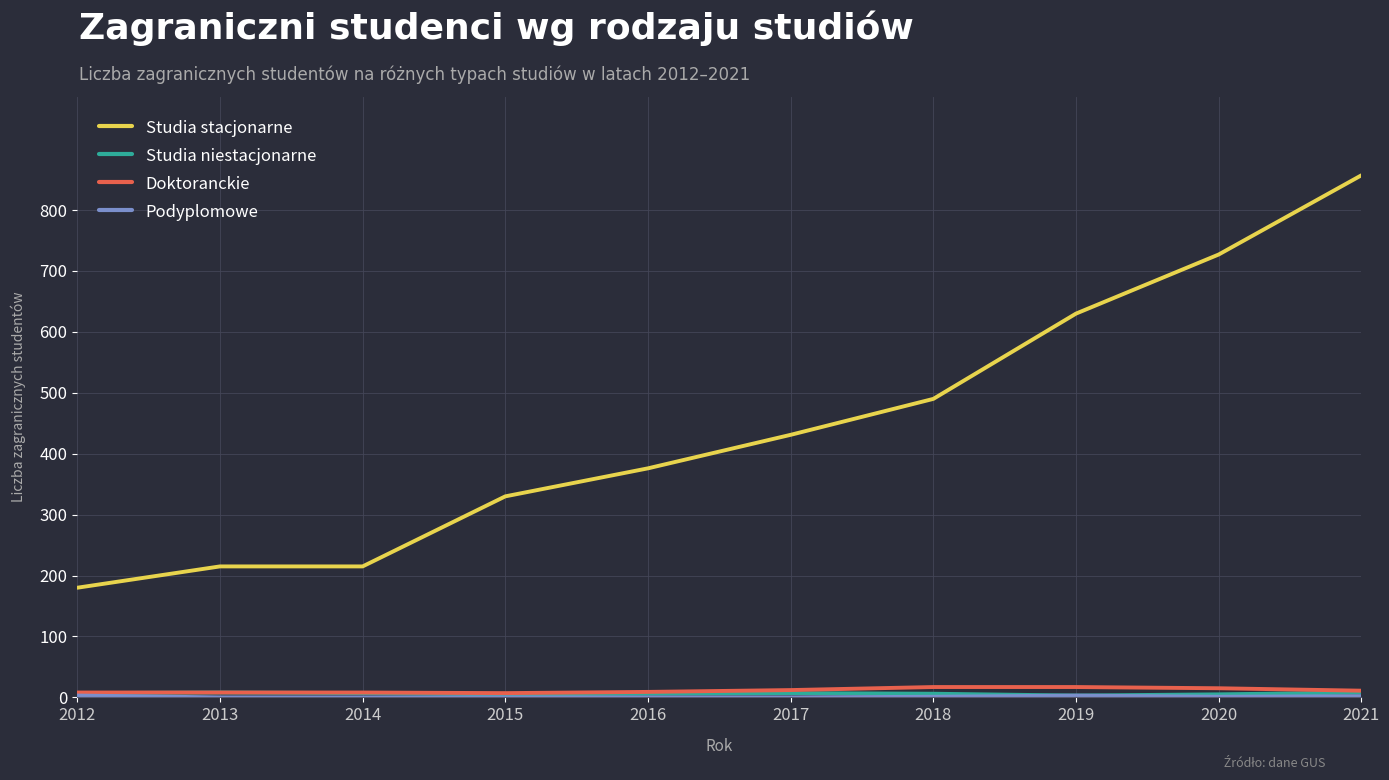

True or false: Doktoranckie and Studia stacjonarne intersect in this chart.

False